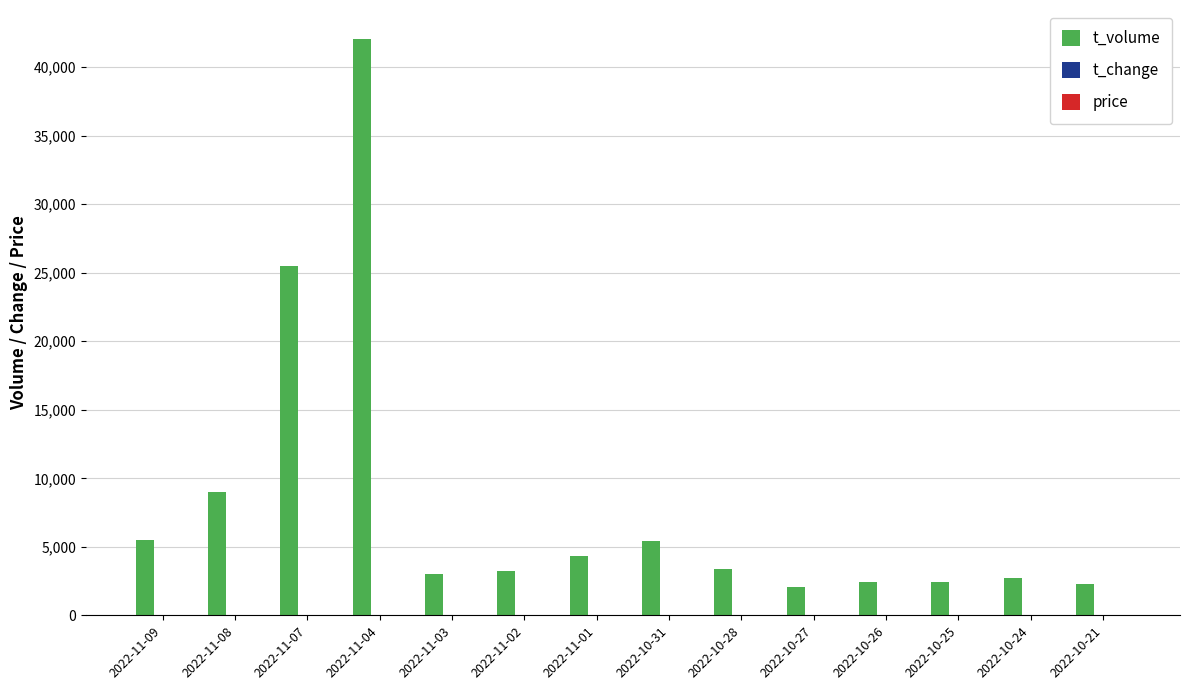

Is it true that t_volume equals 5394.0 at 2022-10-31?

True